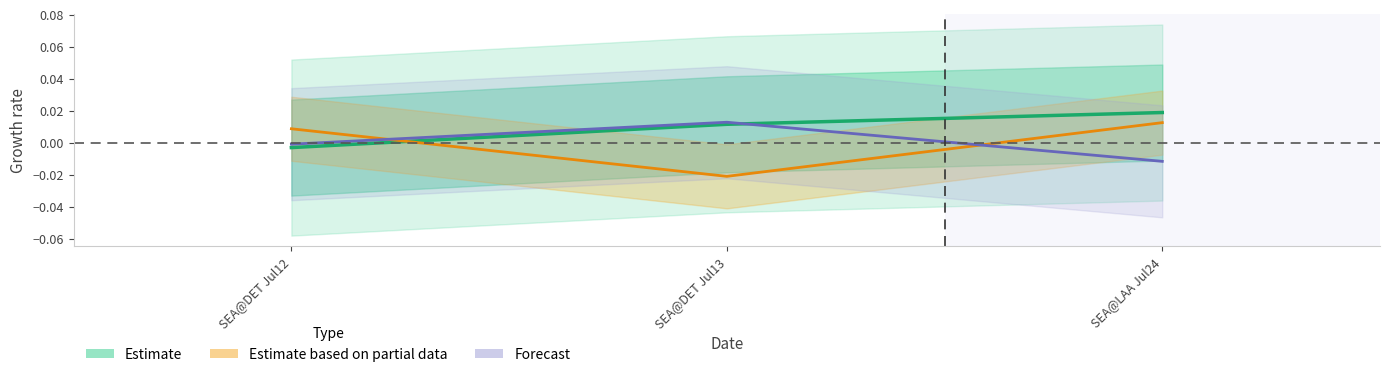

Where does the data first go above 0?

SEA@DET Jul13